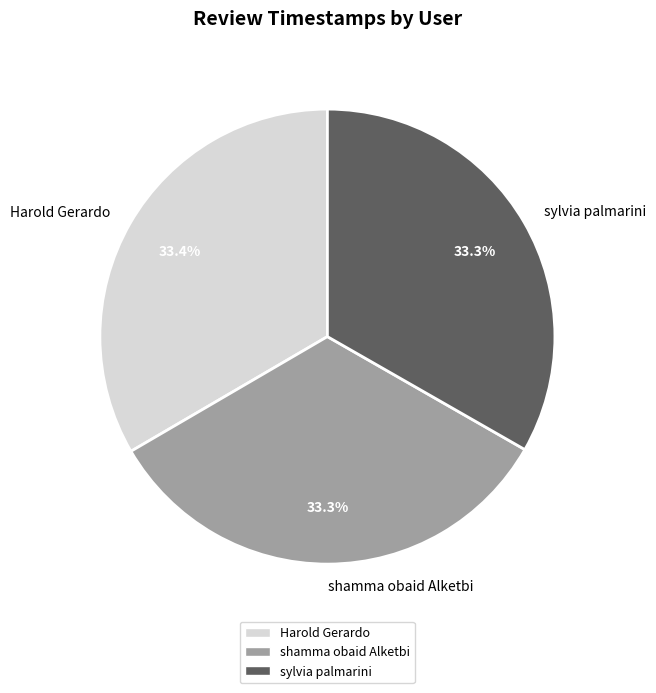

True or false: sylvia palmarini accounts for 25% of the total.

False